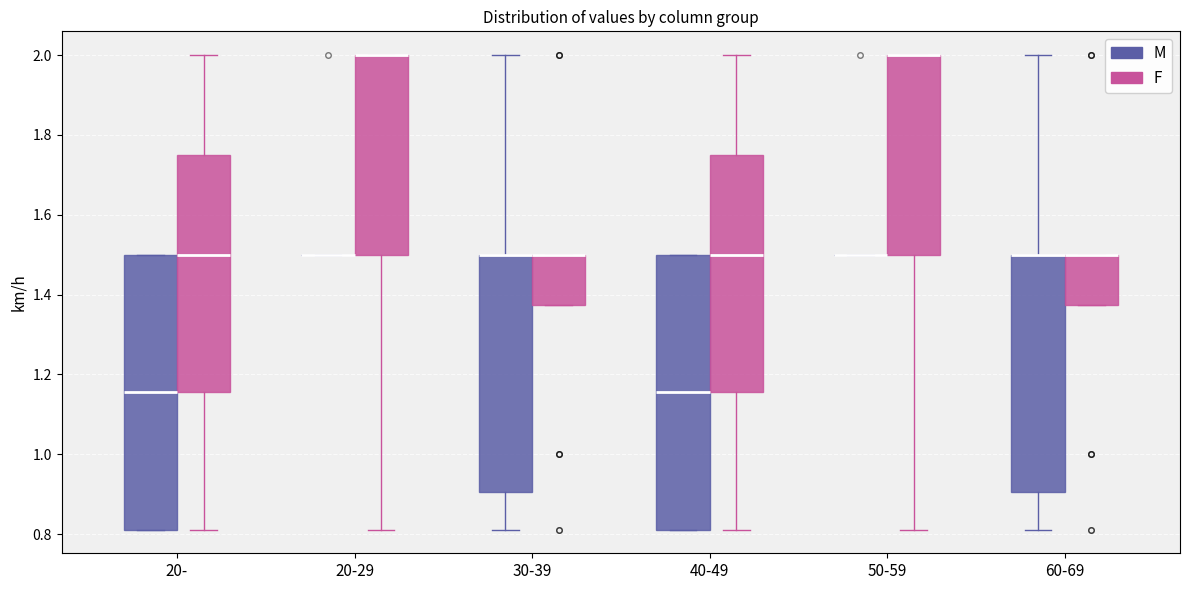

Reading left to right, transcribe this box plot: for each box, give where its median line is, the range the box spans, and where its two whiskers end, as read against the y-axis. The values are not printed on the chart, so give them approximately, as read against the axis.

20- (M): median 1.16, box 0.82 to 1.50, whiskers 0.82 to 1.50
20- (F): median 1.50, box 1.16 to 1.76, whiskers 0.82 to 2.00
20-29 (M): box collapsed to a line at 1.50, whiskers 1.50 to 1.50
20-29 (F): median 2.00 (drawn on the box's upper edge), box 1.50 to 2.00, whiskers 0.82 to 2.00
30-39 (M): median 1.50 (drawn on the box's upper edge), box 0.90 to 1.50, whiskers 0.82 to 2.00
30-39 (F): median 1.50 (drawn on the box's upper edge), box 1.38 to 1.50, whiskers 1.38 to 1.50
40-49 (M): median 1.16, box 0.82 to 1.50, whiskers 0.82 to 1.50
40-49 (F): median 1.50, box 1.16 to 1.76, whiskers 0.82 to 2.00
50-59 (M): box collapsed to a line at 1.50, whiskers 1.50 to 1.50
50-59 (F): median 2.00 (drawn on the box's upper edge), box 1.50 to 2.00, whiskers 0.82 to 2.00
60-69 (M): median 1.50 (drawn on the box's upper edge), box 0.90 to 1.50, whiskers 0.82 to 2.00
60-69 (F): median 1.50 (drawn on the box's upper edge), box 1.38 to 1.50, whiskers 1.38 to 1.50